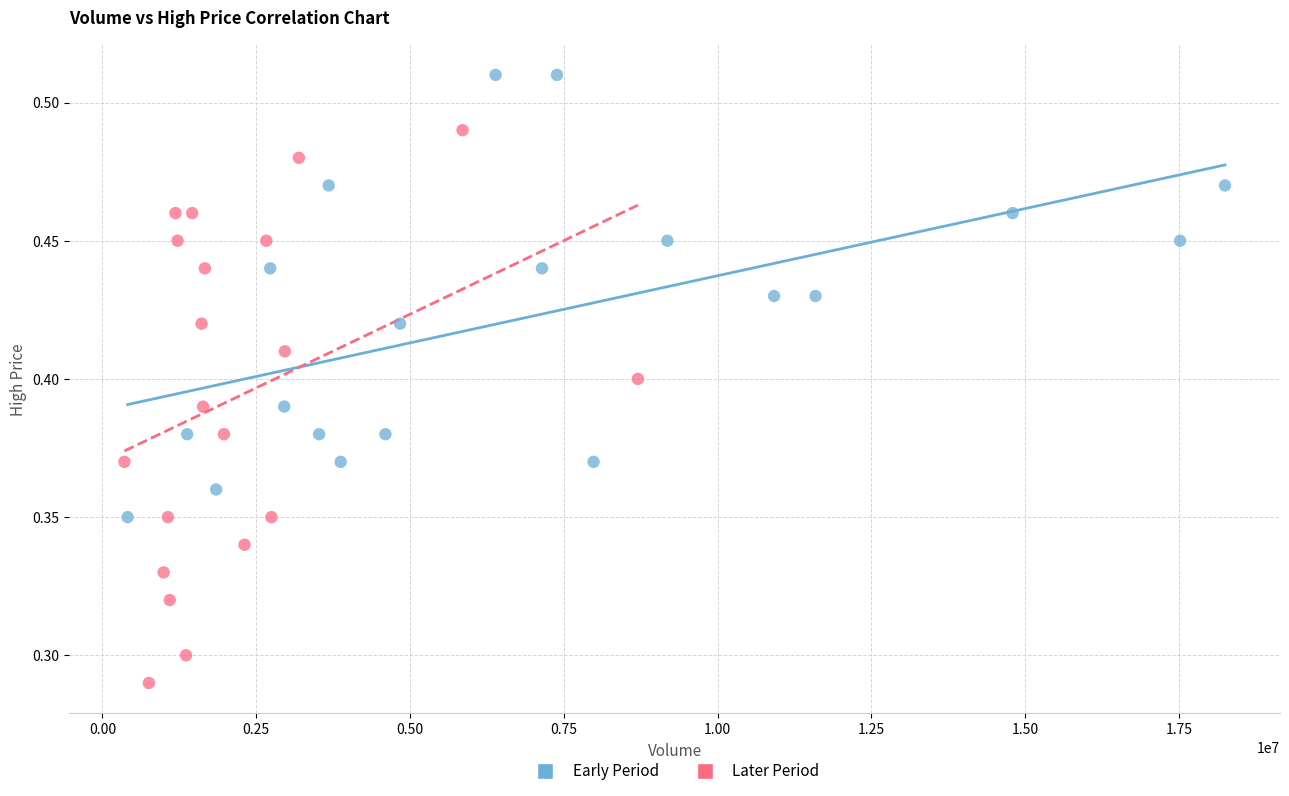

Which series has the widest spread of Y values?

Later Period